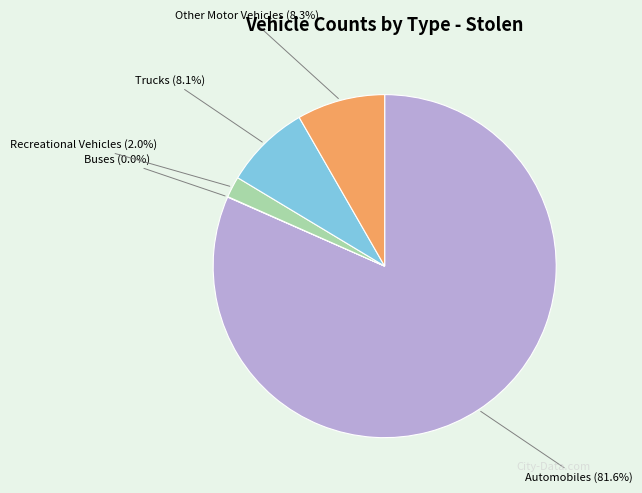

Is it true that Trucks is 22% of the pie?

False